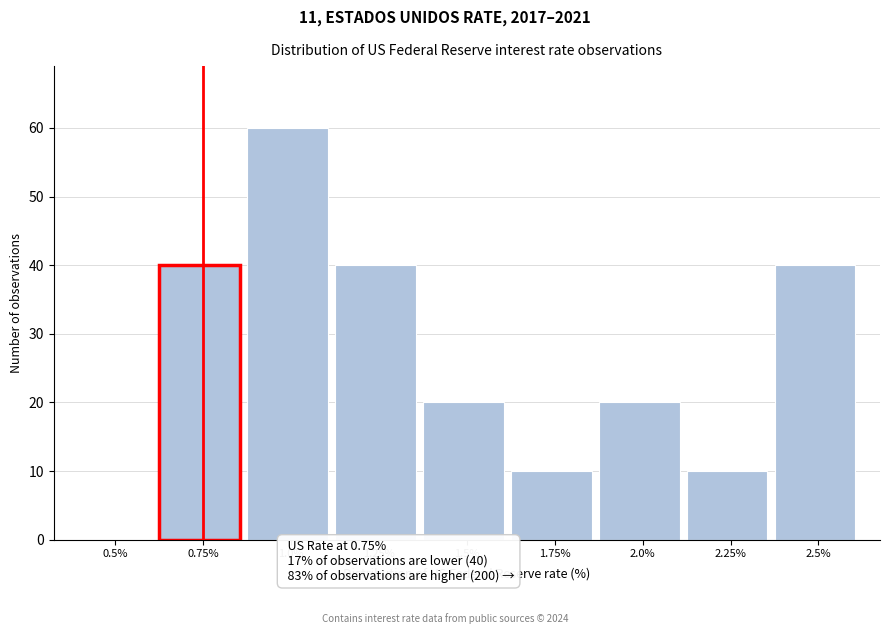

Reading left to right, list all the values displayed in this chart.

0.5%=0	0.75%=40	1.0%=60	1.25%=40	1.5%=20	1.75%=10	2.0%=20	2.25%=10	2.5%=40